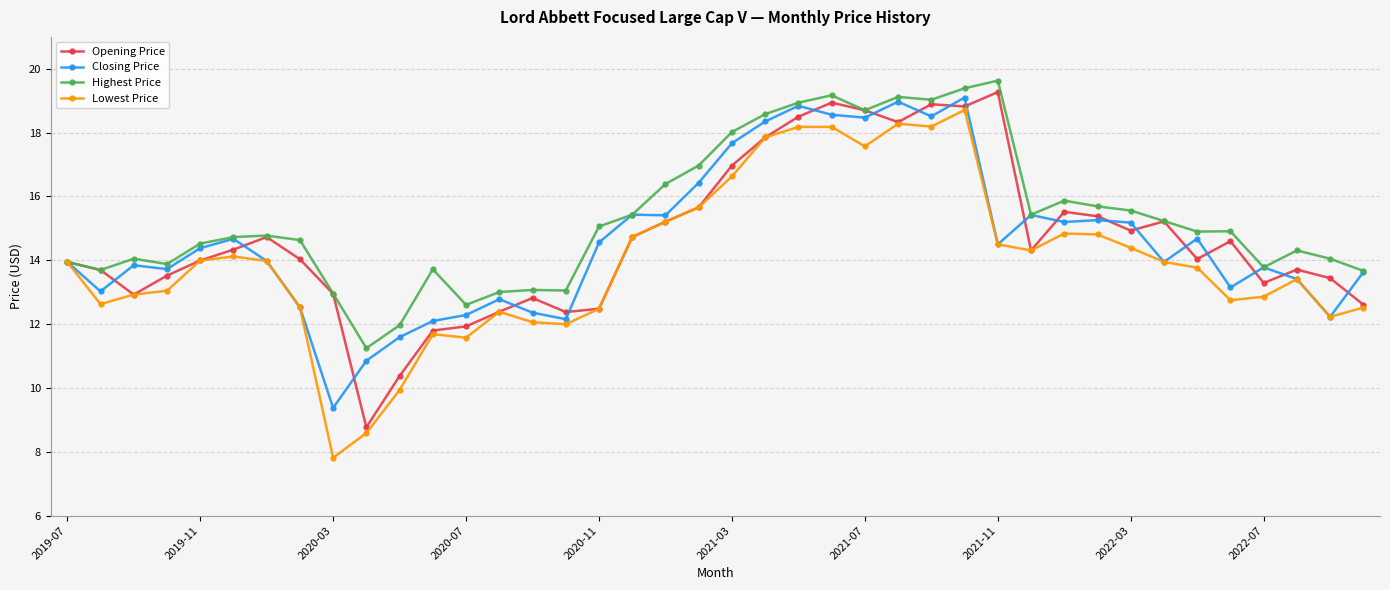

Which series has the largest total across all categories?

Highest Price